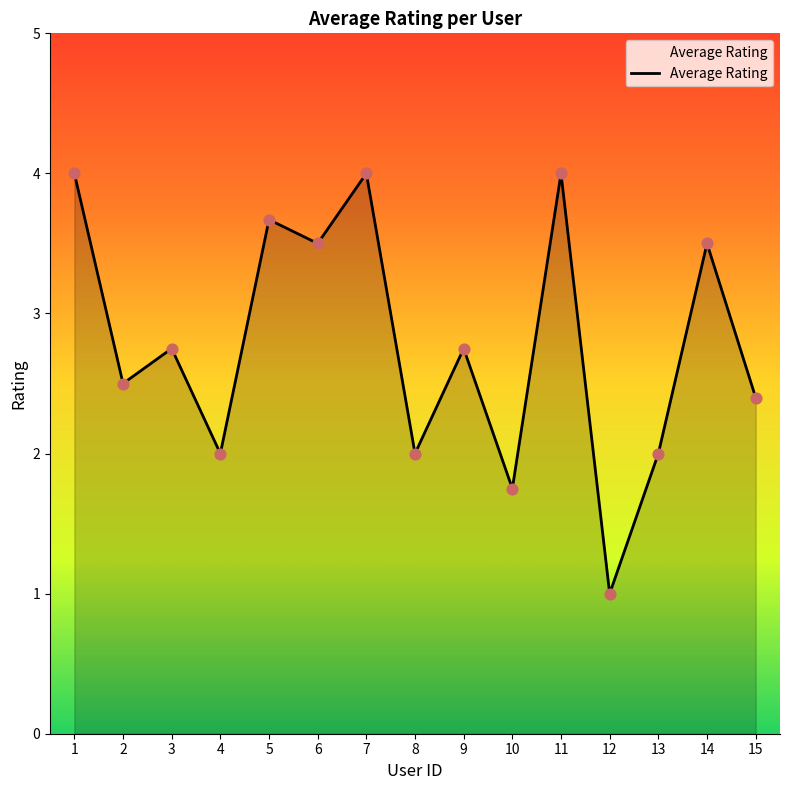

What is the ratio of the value at 6 to the value at 1?

0.9